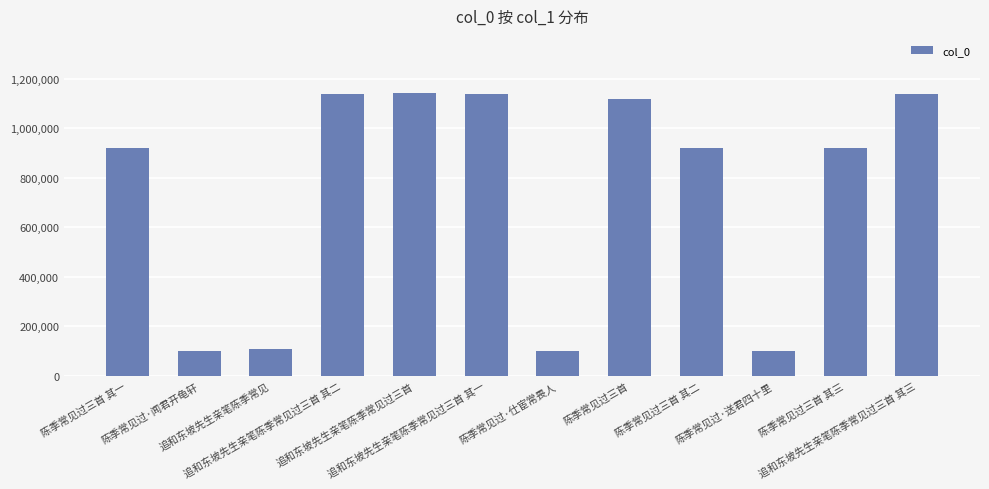

What is the sum of the values at 陈季常见过三首 其二 and 追和东坡先生亲笔陈季常见过三首 其二?

2057474